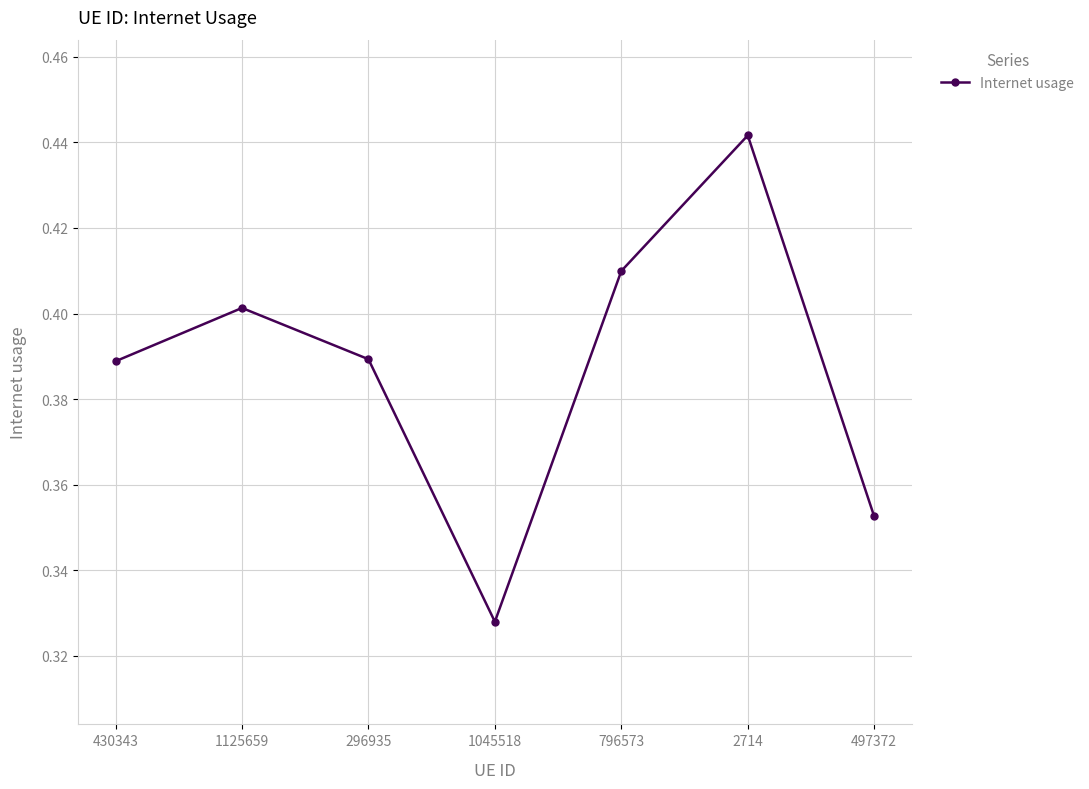

Is this an area chart (filled region under the line)?

No